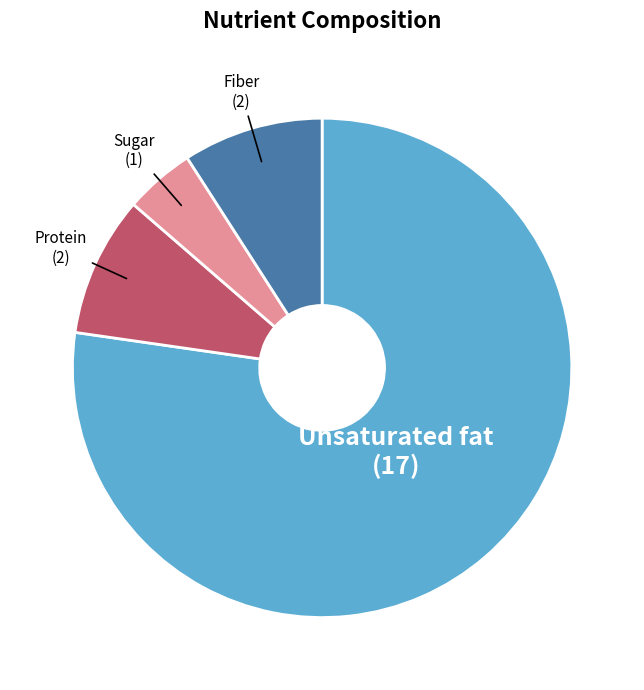

Count the number of slices in the pie.

4